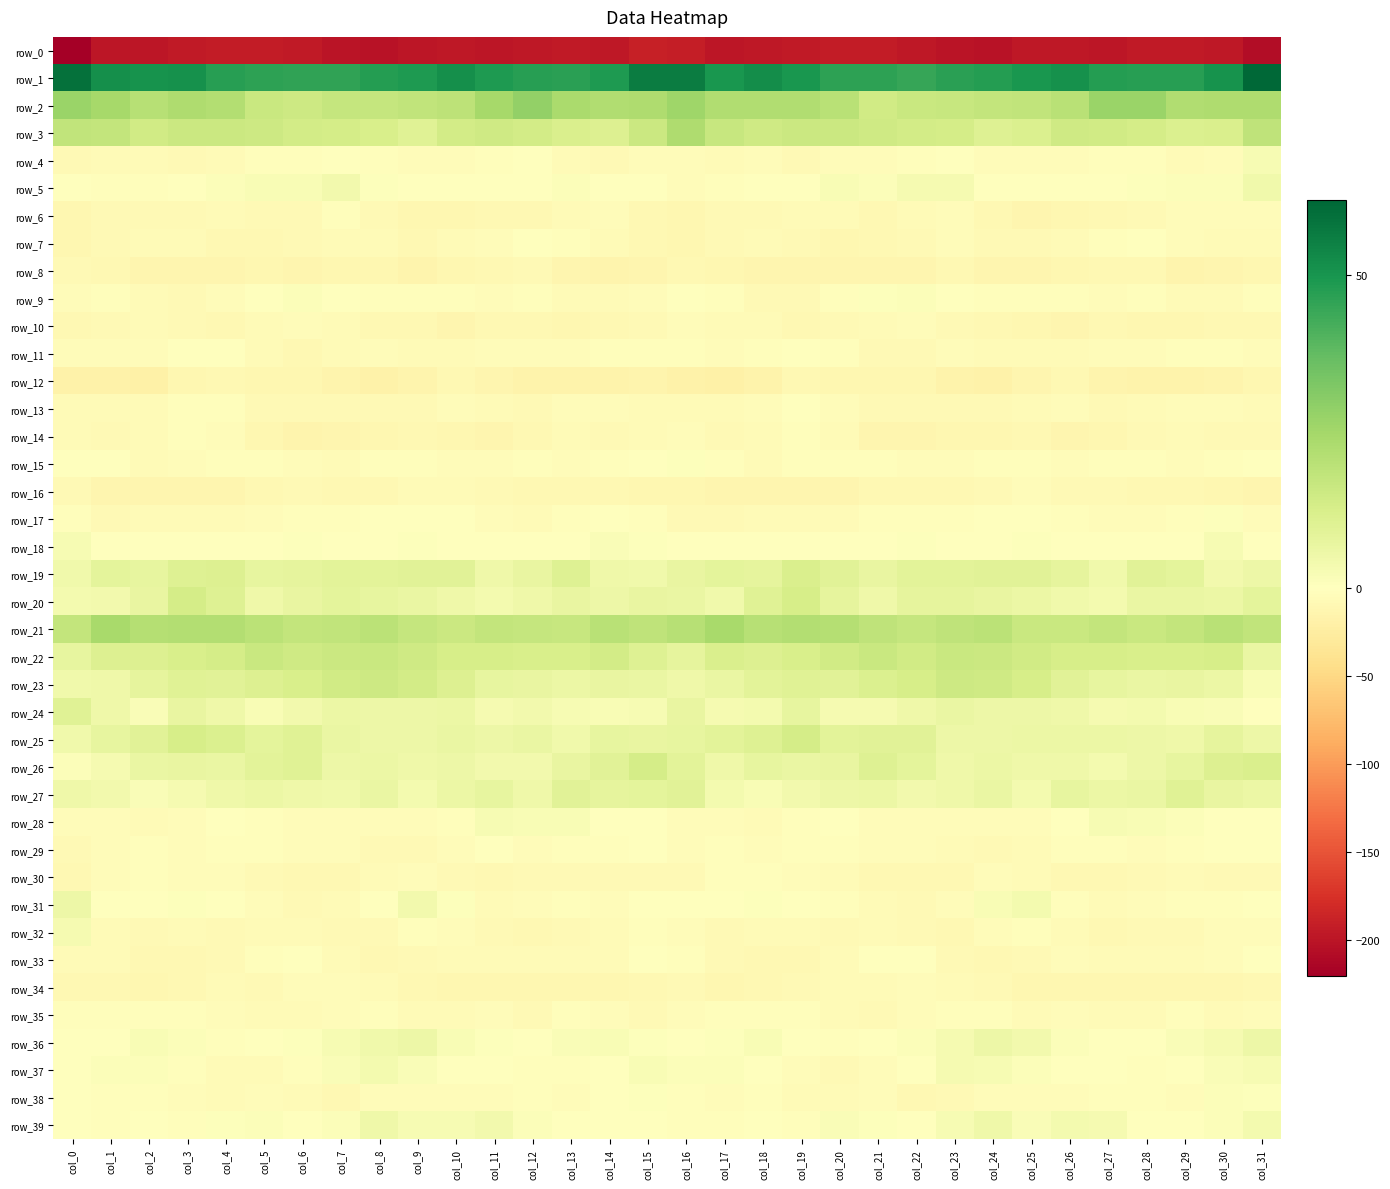

Is the value of row_5 at col_4 greater than the value of row_29 at col_0?

Yes